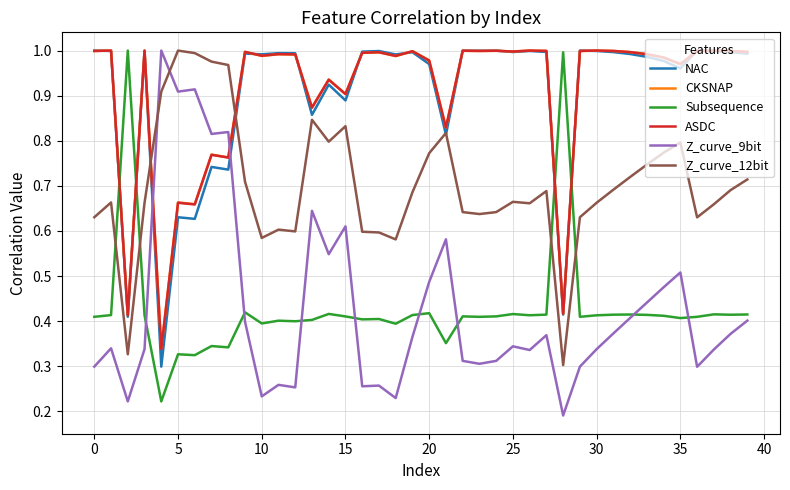

In ASDC, how many points are higher than both neighbors (excluding endpoints)?

14